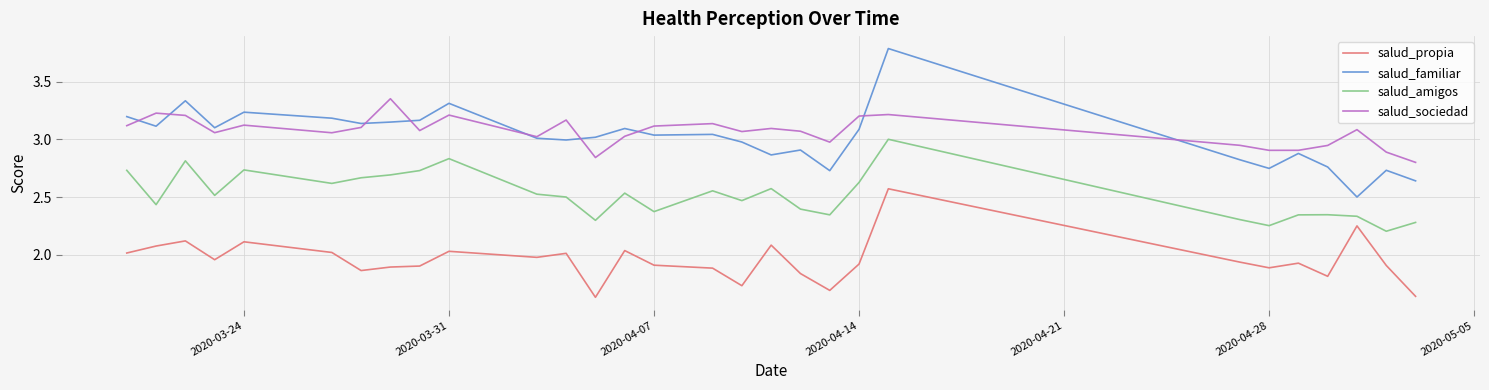

True or false: salud_amigos and salud_familiar cross at least once.

False